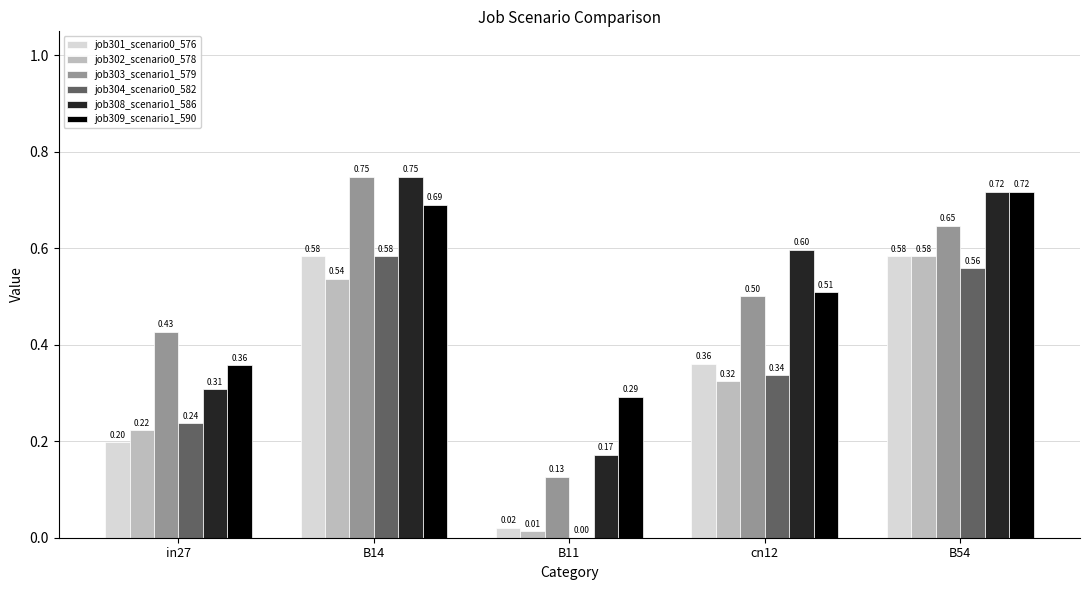

What is the sum of all job309_scenario1_590 values?

2.6